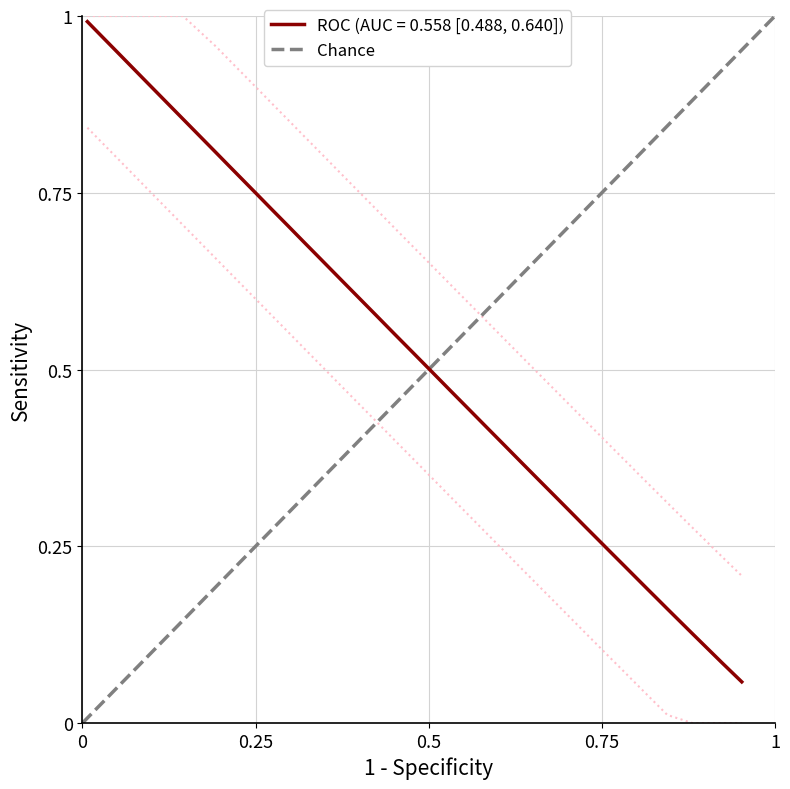

True or false: call_delta and put_delta_abs cross at least once.

False